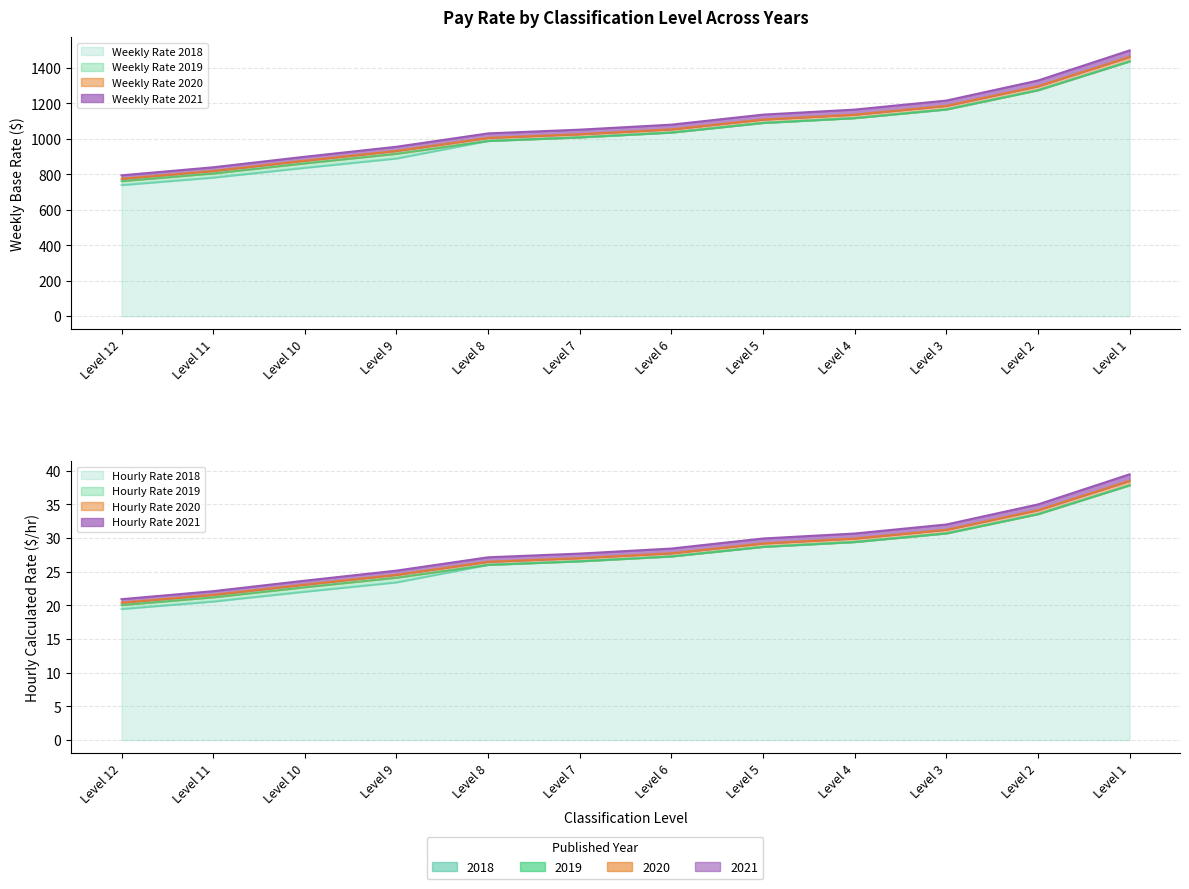

True or false: Weekly Rate 2020 and Weekly Rate 2019 cross at least once.

False